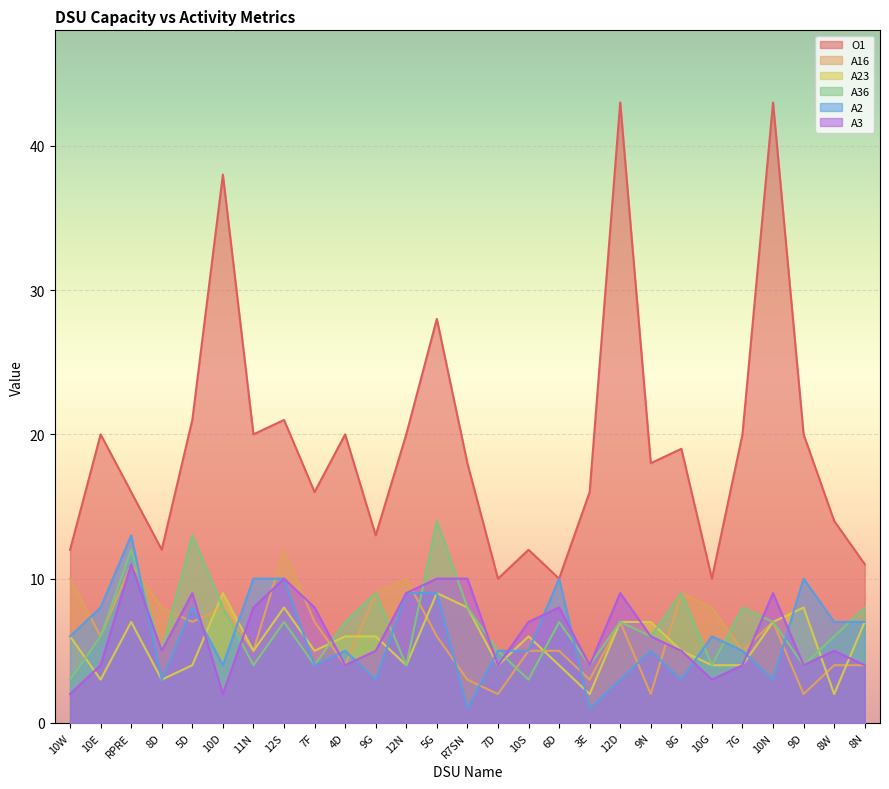

Read the A36 value at 8D.

5